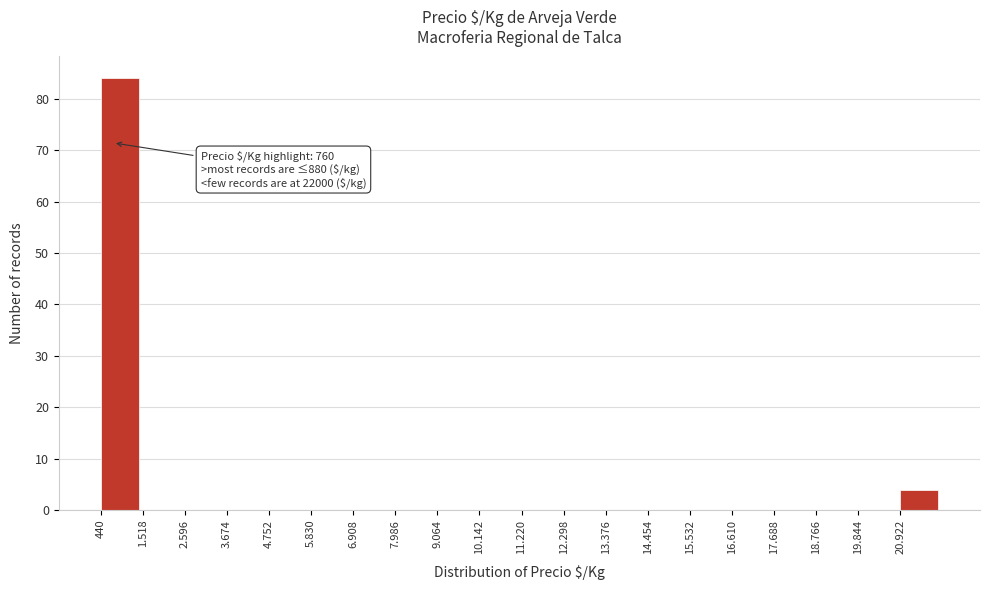

Reading left to right, extract all data points from this chart.

440=84	1.518=0	2.596=0	3.674=0	4.752=0	5.830=0	6.908=0	7.986=0	9.064=0	10.142=0	11.220=0	12.298=0	13.376=0	14.454=0	15.532=0	16.610=0	17.688=0	18.766=0	19.844=0	20.922=4